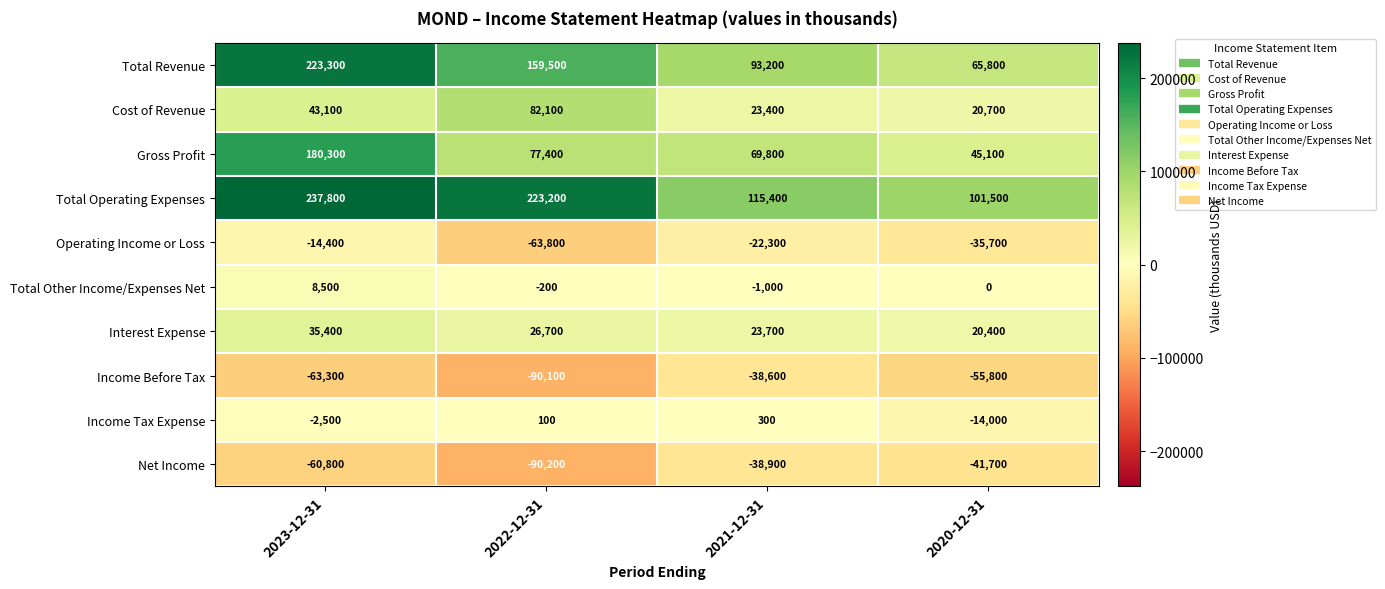

The Net Income series shows -41700 at 2020-12-31. True or false?

True